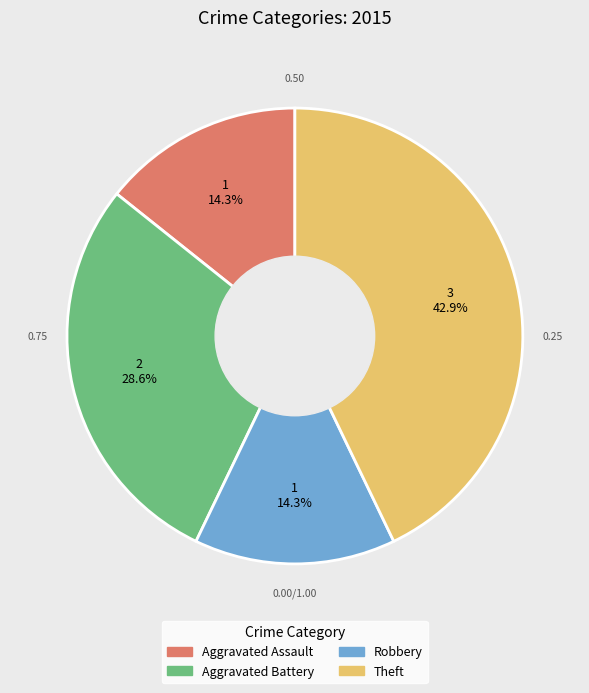

Is Aggravated Battery the majority of the pie?

No